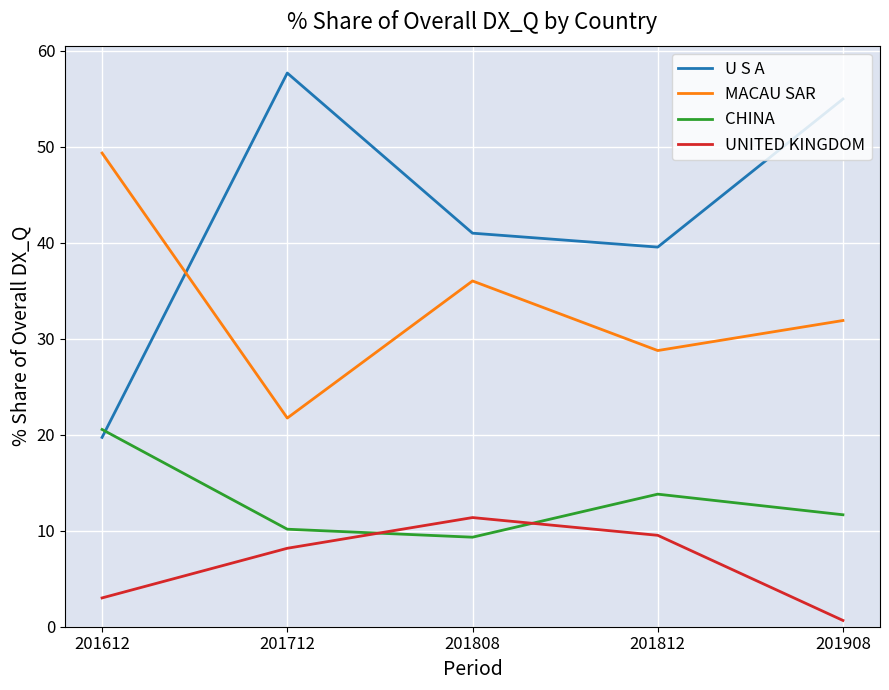

The value of CHINA at 201908 is 15.9. True or false?

False